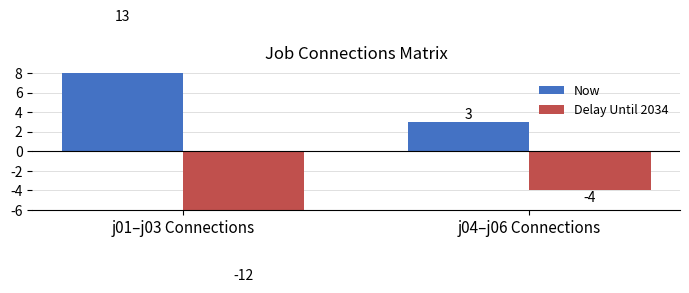

What are all the series names shown in the legend?

Now, Delay Until 2034